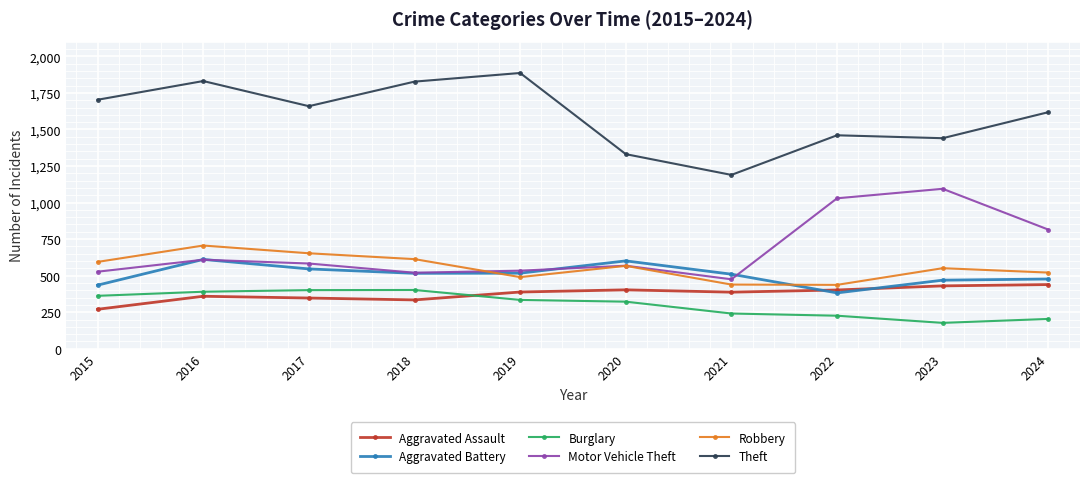

What is the difference between the Theft values at 2017 and 2022?

199